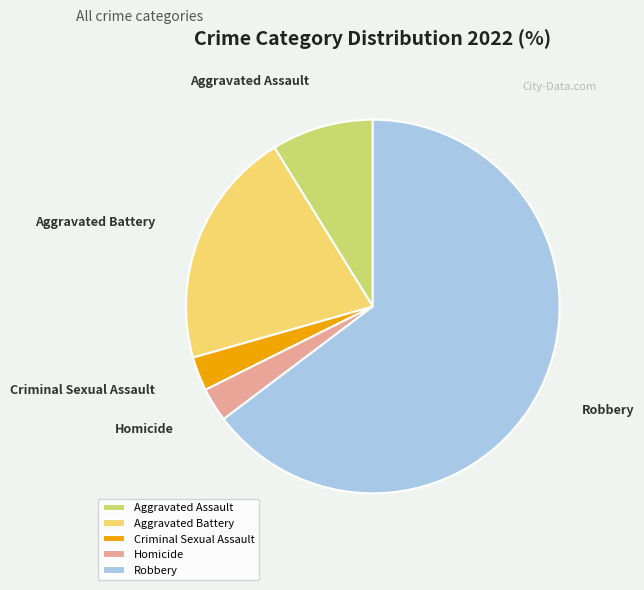

How many slices are in this pie chart?

5